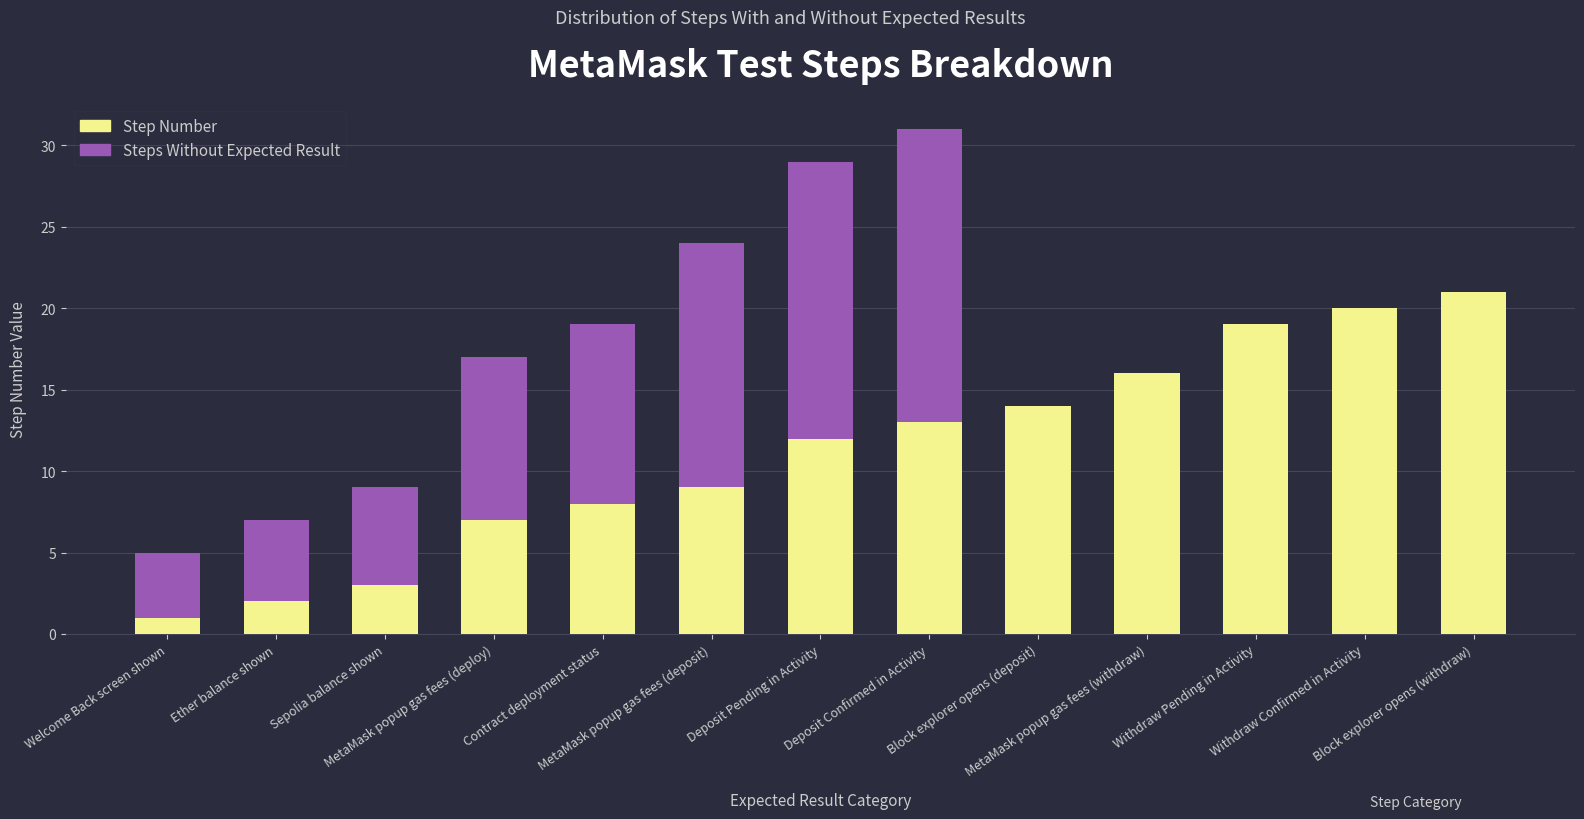

What is the highest value of the Step Number series?

21